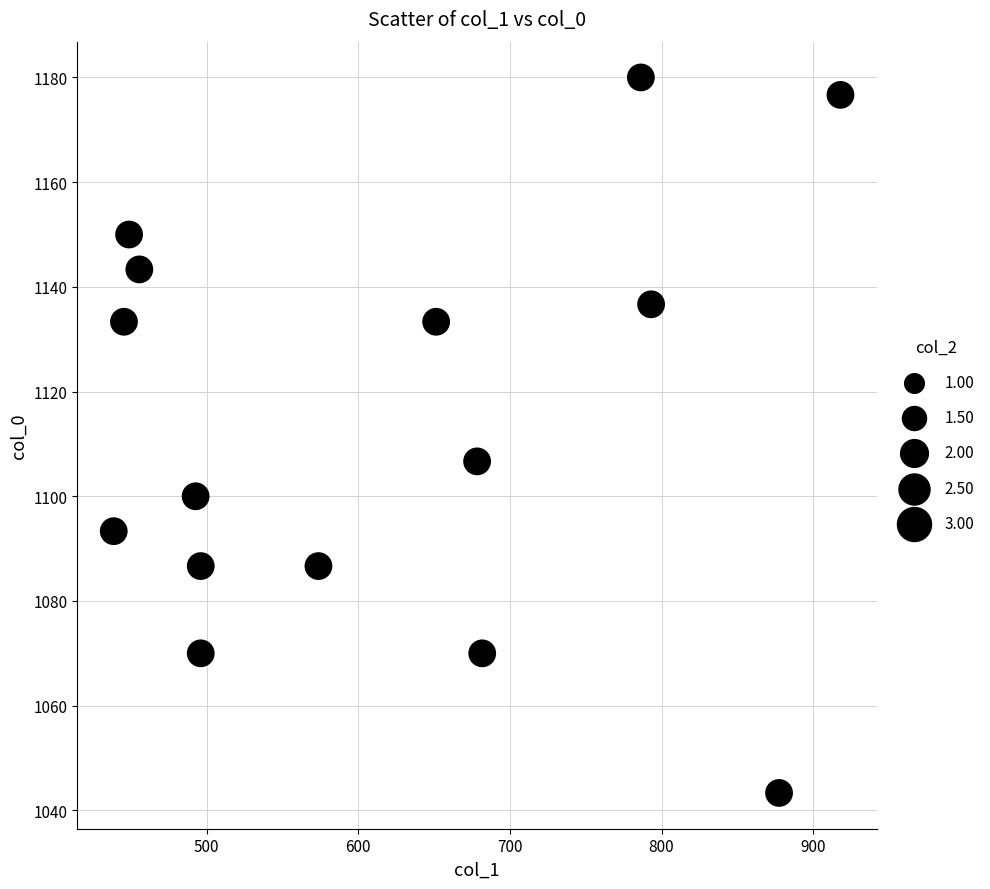

What is the range of X values (max minus min)?

479.2